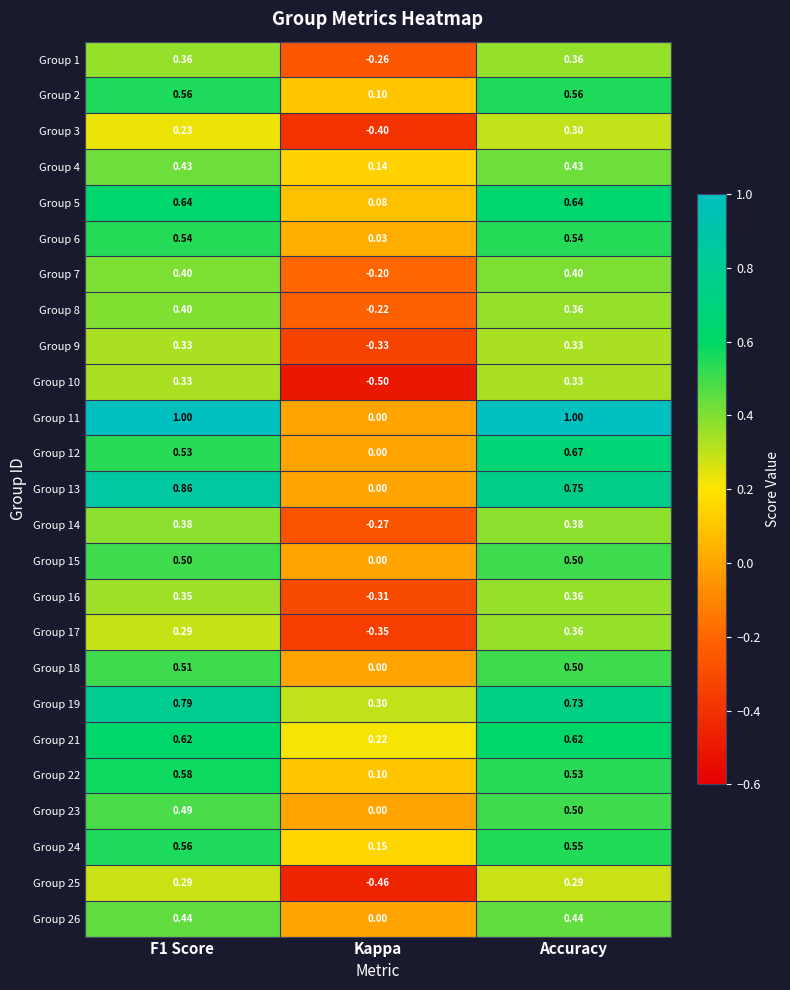

At which label does Group 7 reach its minimum?

Kappa